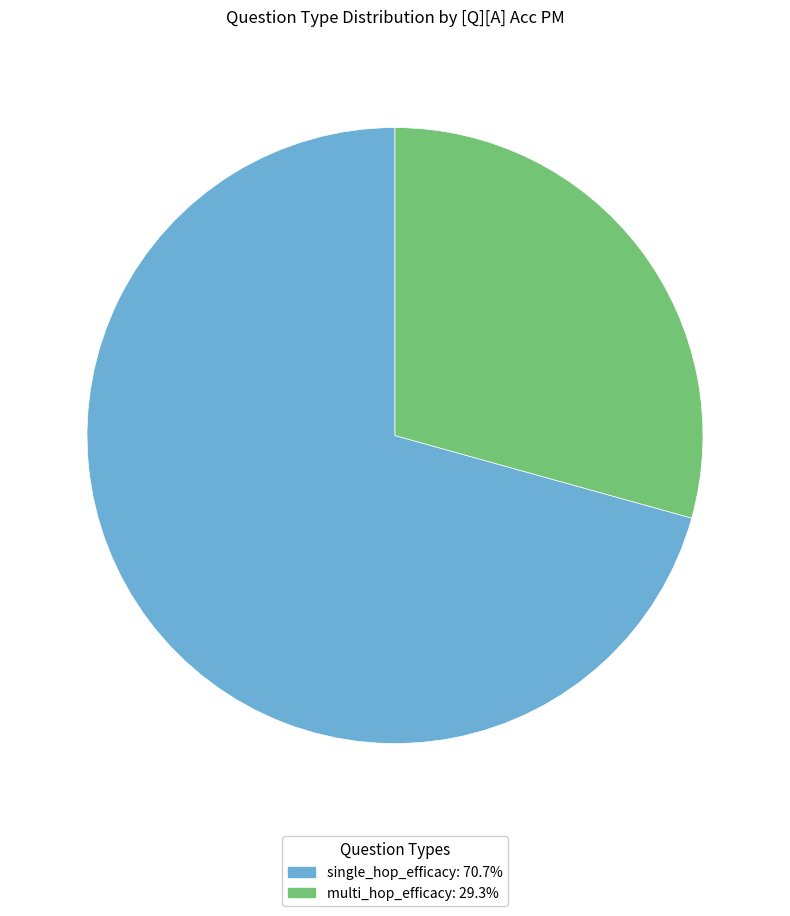

Is there a majority slice in this chart?

Yes